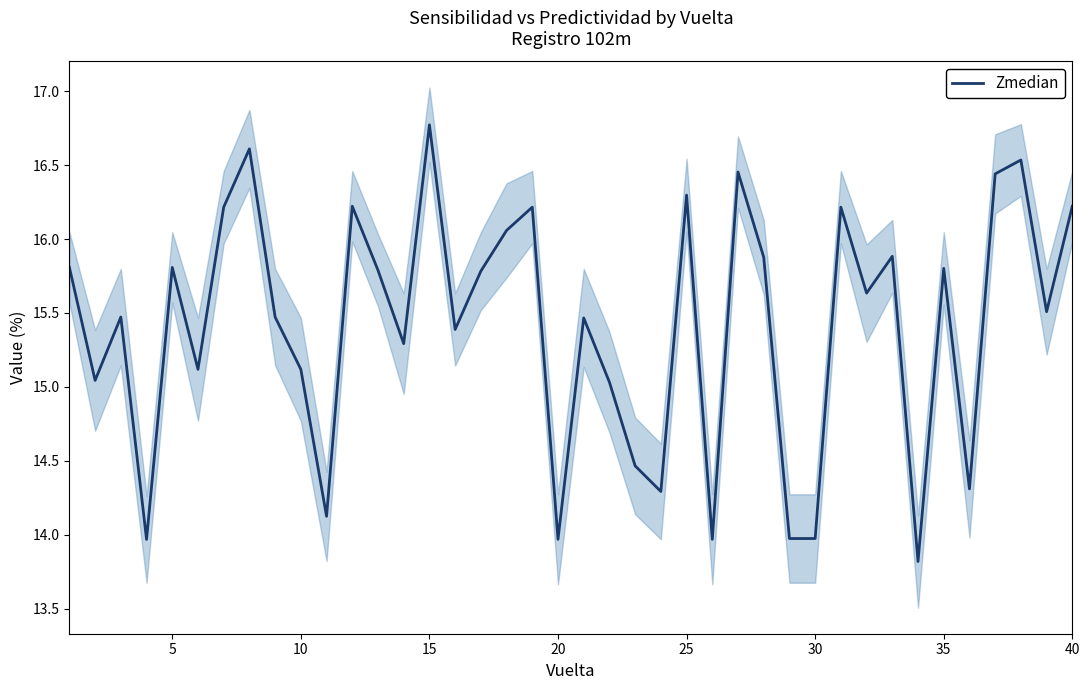

At which label does Zmedian reach its peak?

15